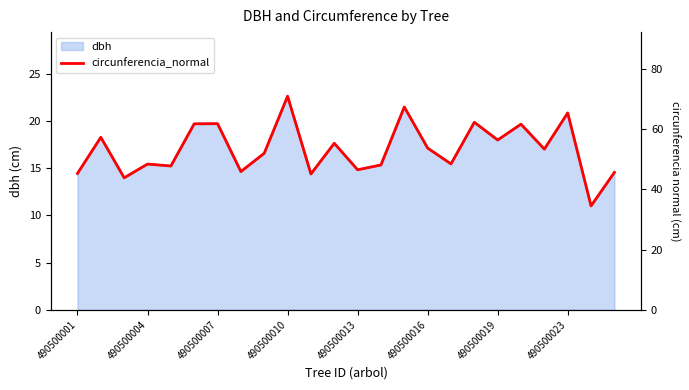

What is the change in value from 20 to 23?

-7.7